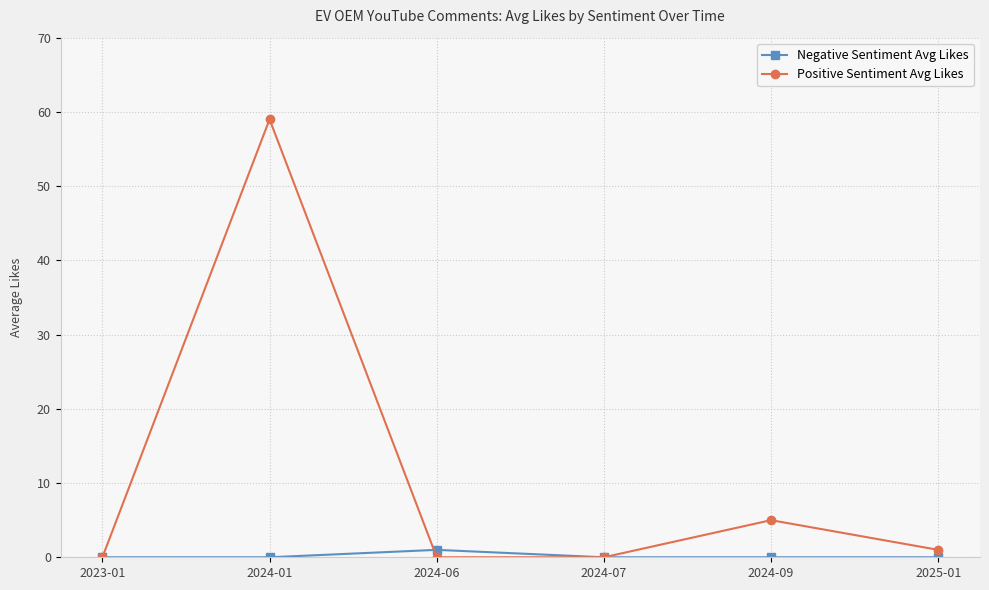

List the series in order of their peak value, lowest first.

Negative Sentiment Avg Likes, Positive Sentiment Avg Likes